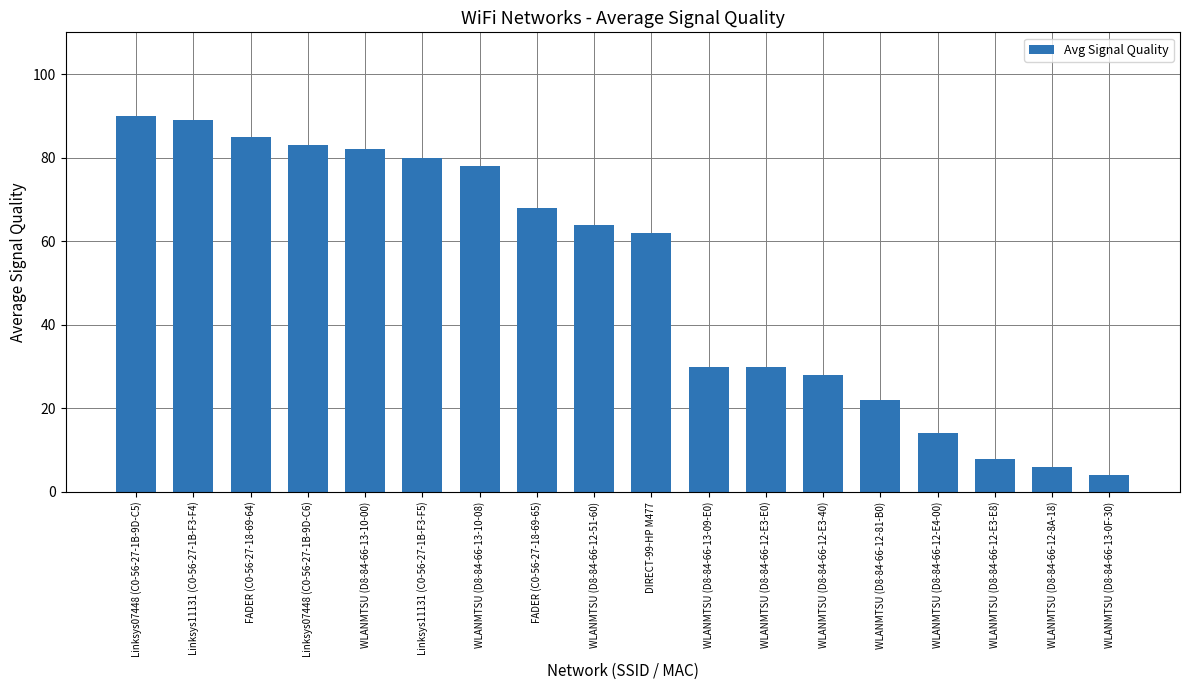

What is the label of the 2nd bar from the left?

Linksys11131 (C0-56-27-1B-F3-F4)